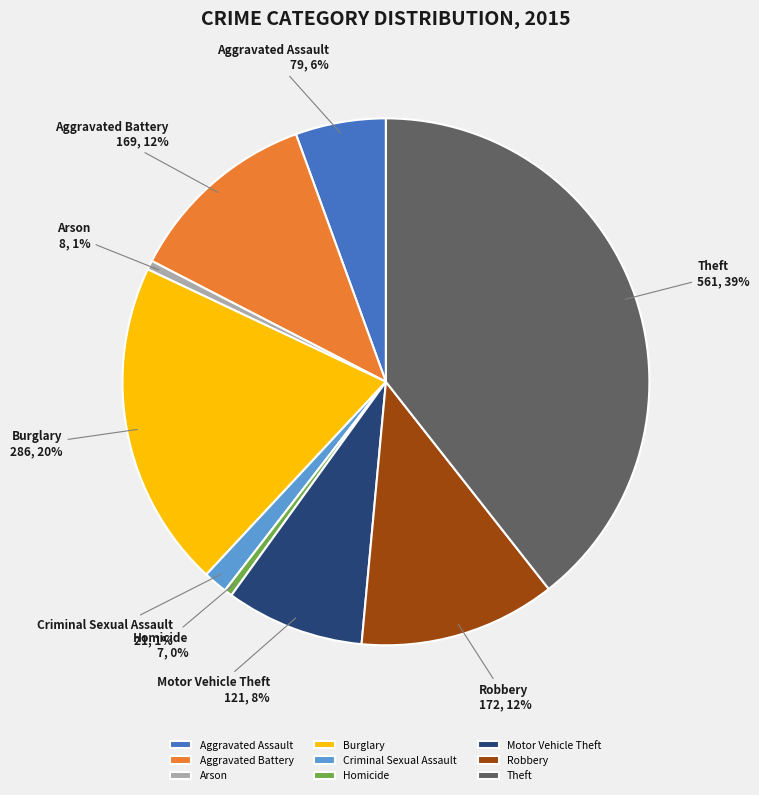

Do Aggravated Battery and Criminal Sexual Assault together represent more than half of the pie?

No